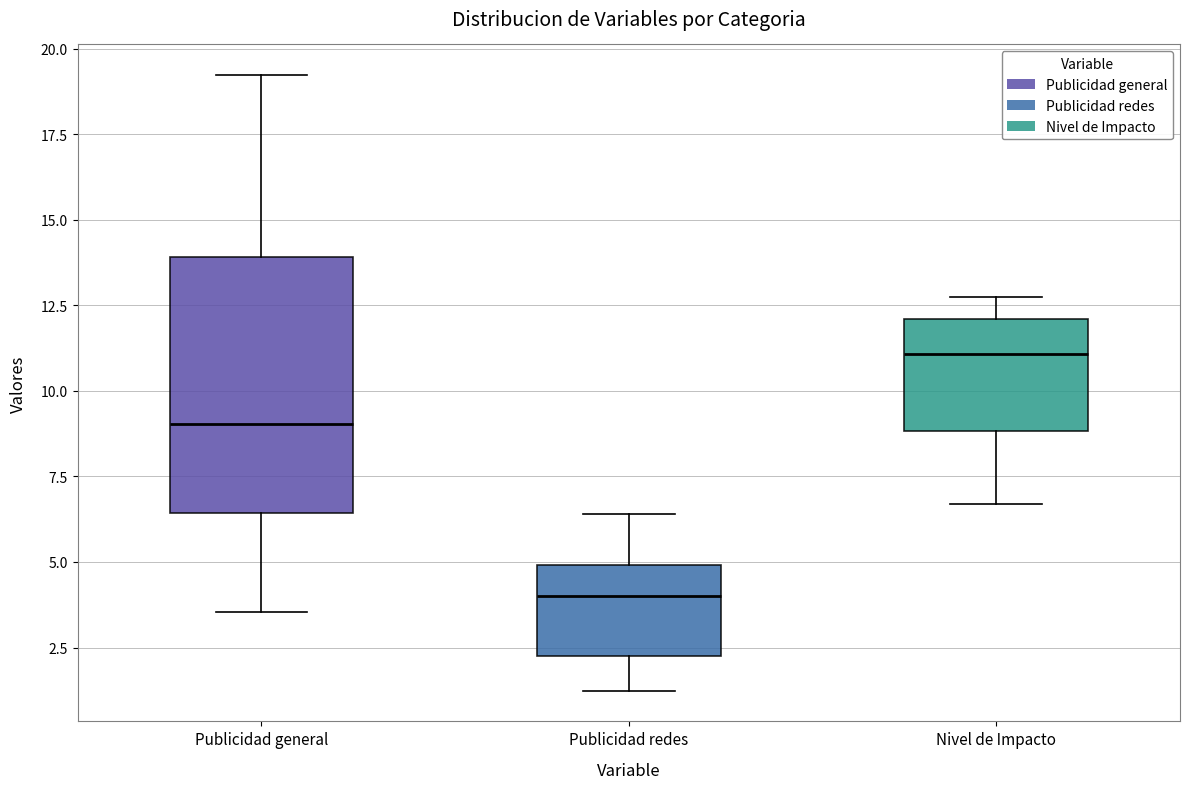

Which box has the highest median line?

Nivel de Impacto